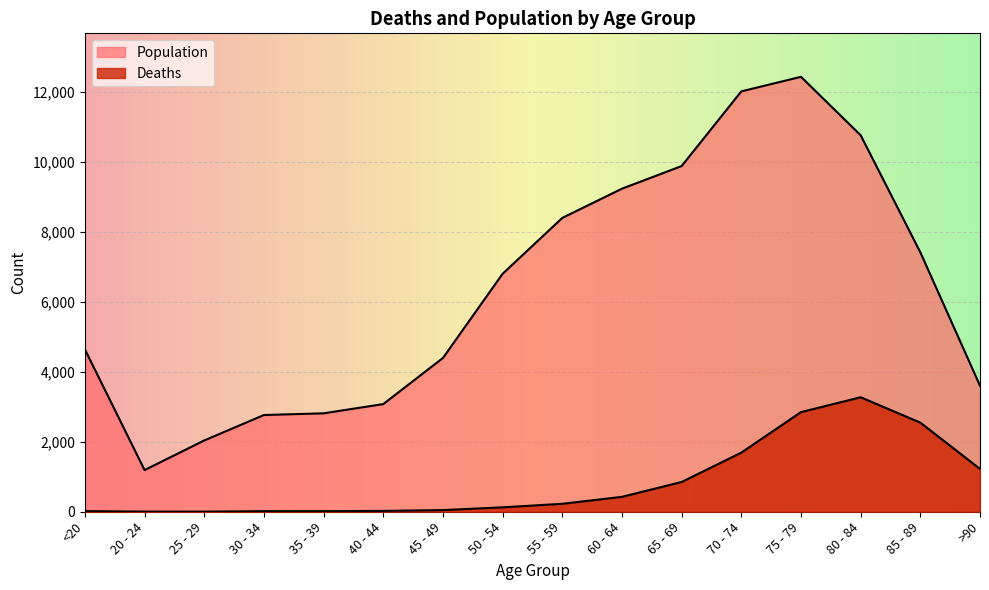

Which series has the largest range (max minus min)?

Population